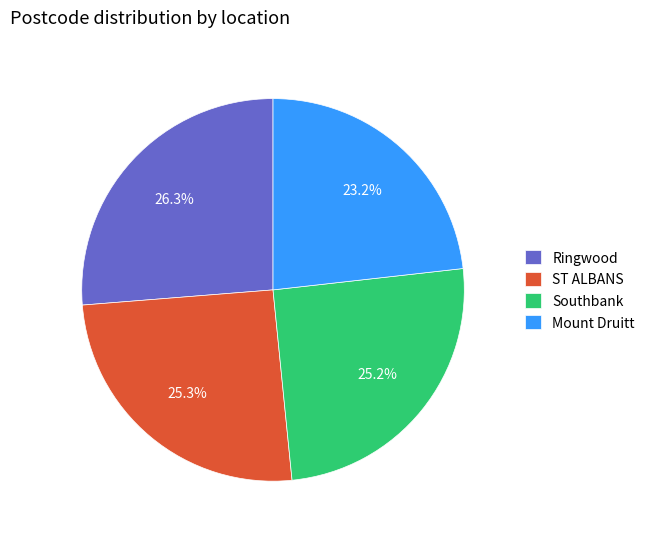

What percentage is the Ringwood slice, to the nearest percent?

26%